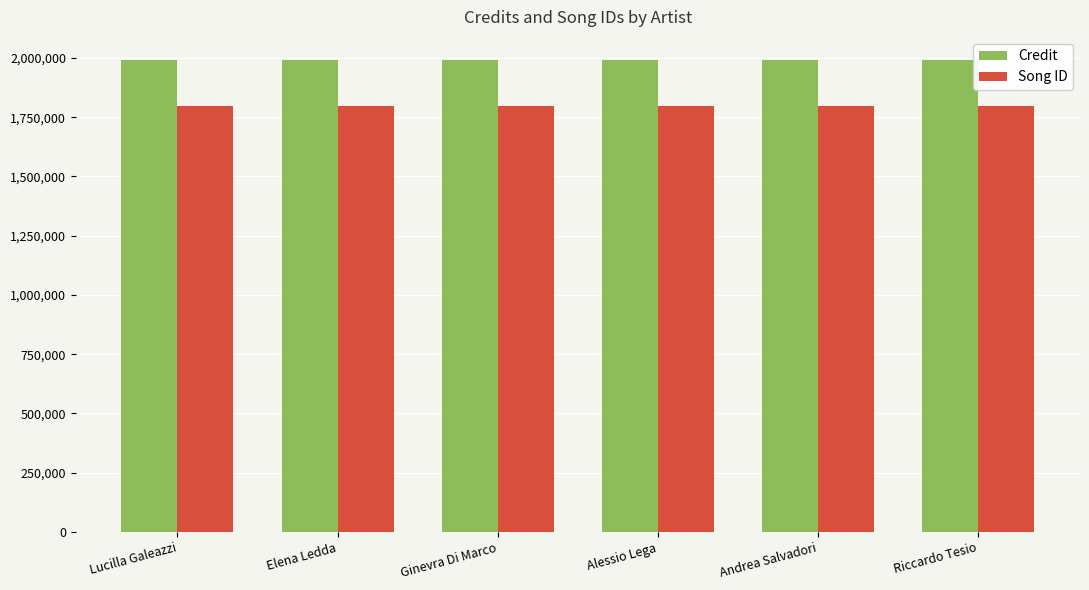

Reading right to left, list all the values displayed in this chart.

Credit: Riccardo Tesio=1989460	Andrea Salvadori=1989460	Alessio Lega=1989460	Ginevra Di Marco=1989460	Elena Ledda=1989460	Lucilla Galeazzi=1989460
Song ID: Riccardo Tesio=1797558	Andrea Salvadori=1797558	Alessio Lega=1797558	Ginevra Di Marco=1797558	Elena Ledda=1797558	Lucilla Galeazzi=1797558